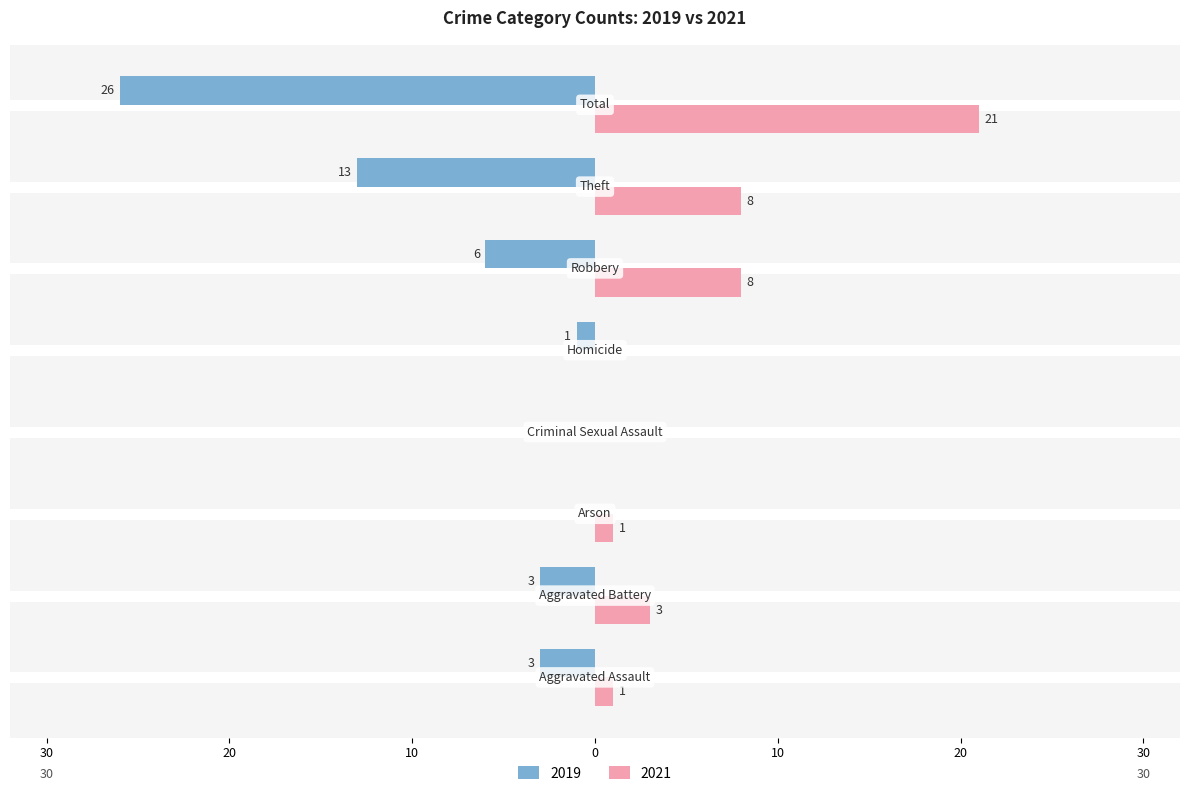

What are all the series names shown in the legend?

2019, 2021